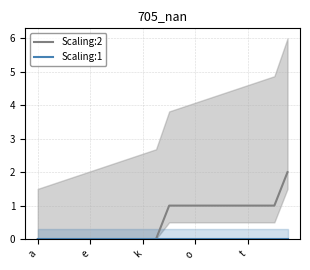

True or false: Scaling:2 and Scaling:1 cross at least once.

False